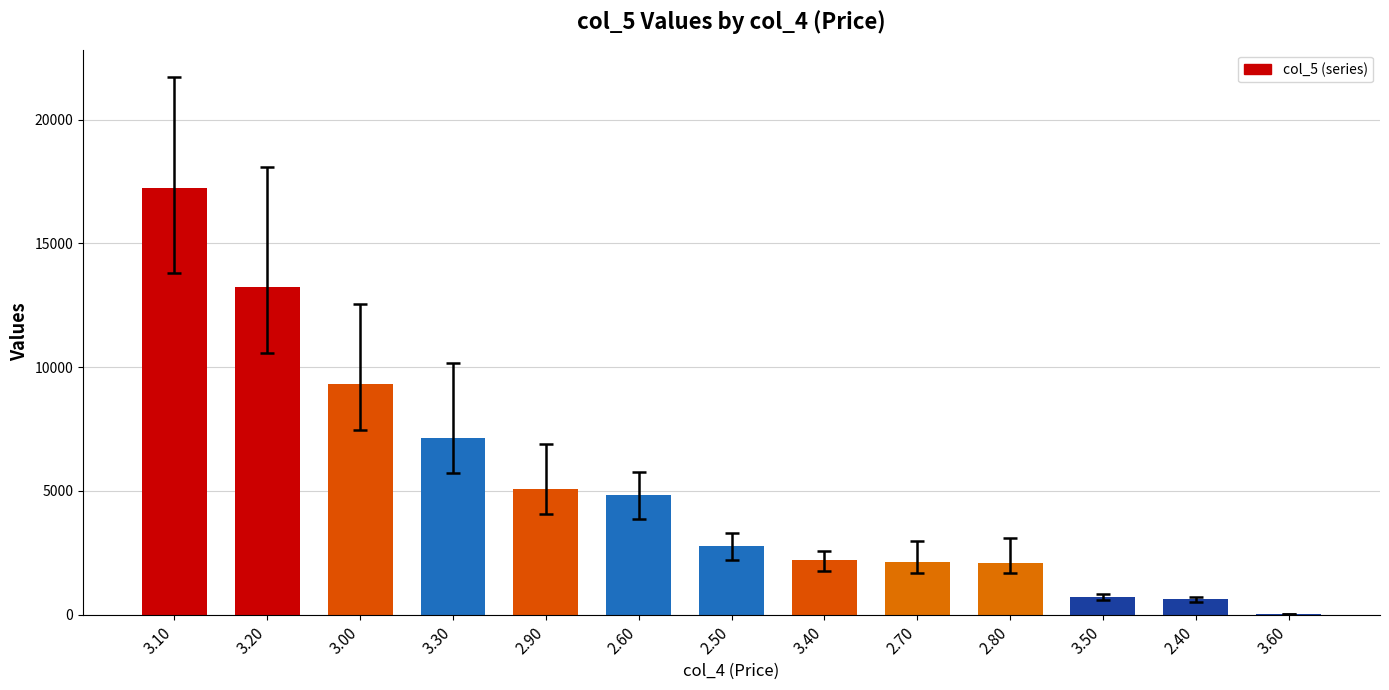

Which label corresponds to the largest value in the chart?

3.10